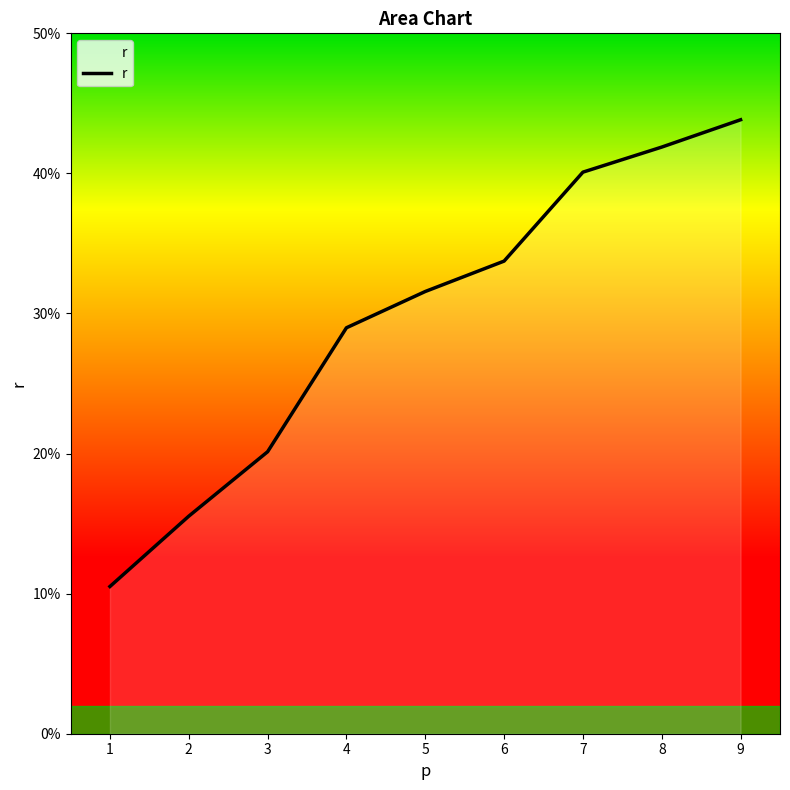

Is it true that the value at 4 is 0.3?

True